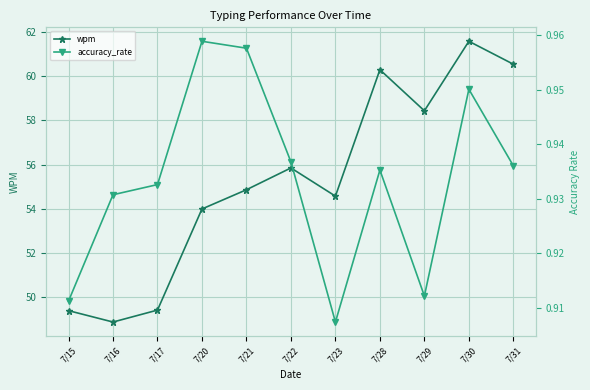

Reading left to right, transcribe all the data shown in this chart.

wpm: 49.4	48.9	49.4	54.0	54.9	55.8	54.6	60.3	58.4	61.6	60.5
accuracy_rate: 0.9	0.9	0.9	1.0	1.0	0.9	0.9	0.9	0.9	1.0	0.9